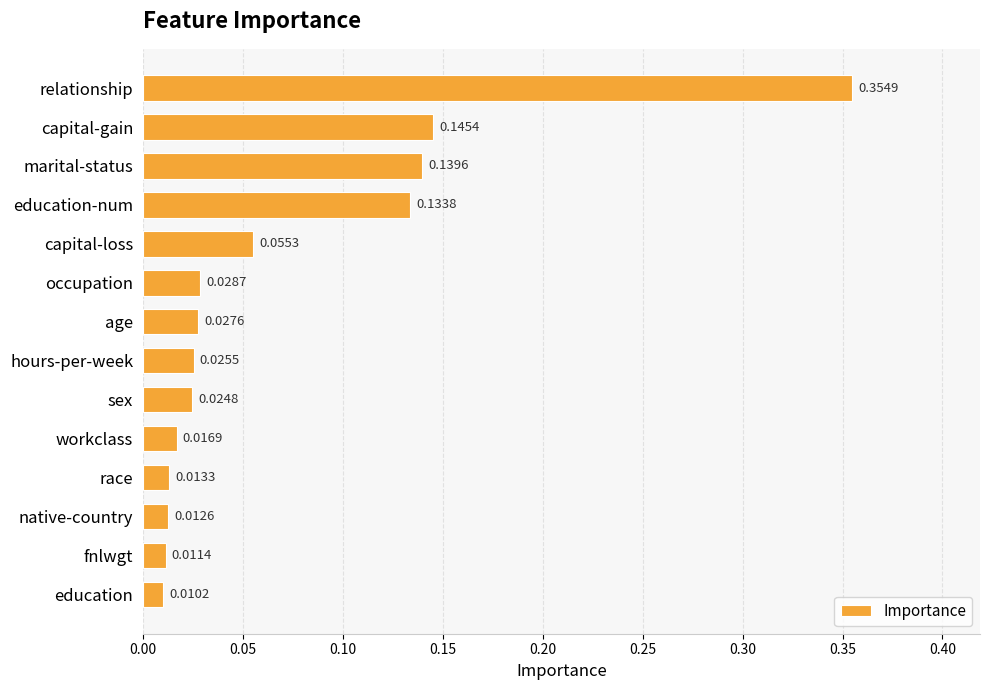

What is the difference between the maximum and minimum values?

0.3